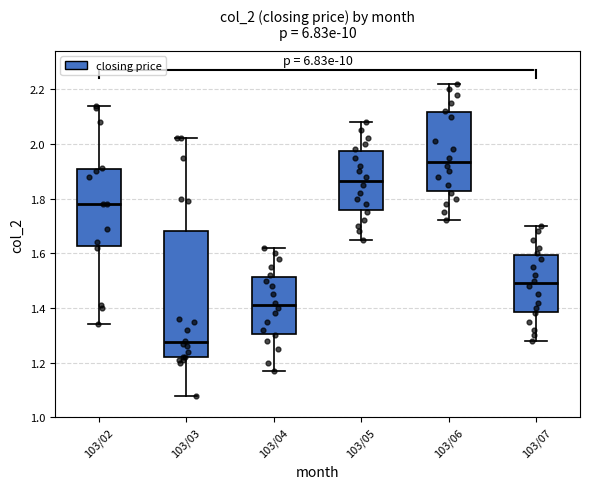

Reading left to right, read every box against the y-axis: the position of its median line, the range the box covers, and the ends of its whiskers. The values are not printed on the chart, so give them approximately, as read against the axis.

103/02: median 1.78, box 1.62 to 1.90, whiskers 1.34 to 2.14
103/03: median 1.28, box 1.22 to 1.68, whiskers 1.08 to 2.02
103/04: median 1.42, box 1.30 to 1.52, whiskers 1.18 to 1.62
103/05: median 1.86, box 1.76 to 1.98, whiskers 1.66 to 2.08
103/06: median 1.94, box 1.82 to 2.12, whiskers 1.72 to 2.22
103/07: median 1.50, box 1.38 to 1.60, whiskers 1.28 to 1.70